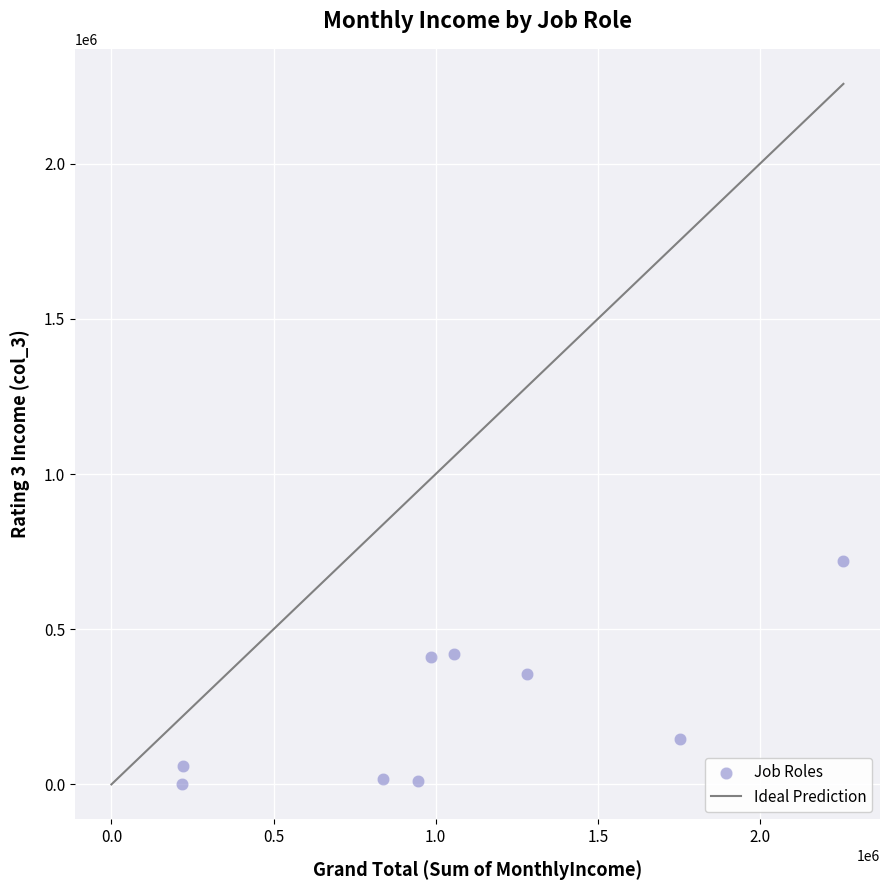

What is the range of Y values (max minus min)?

720874